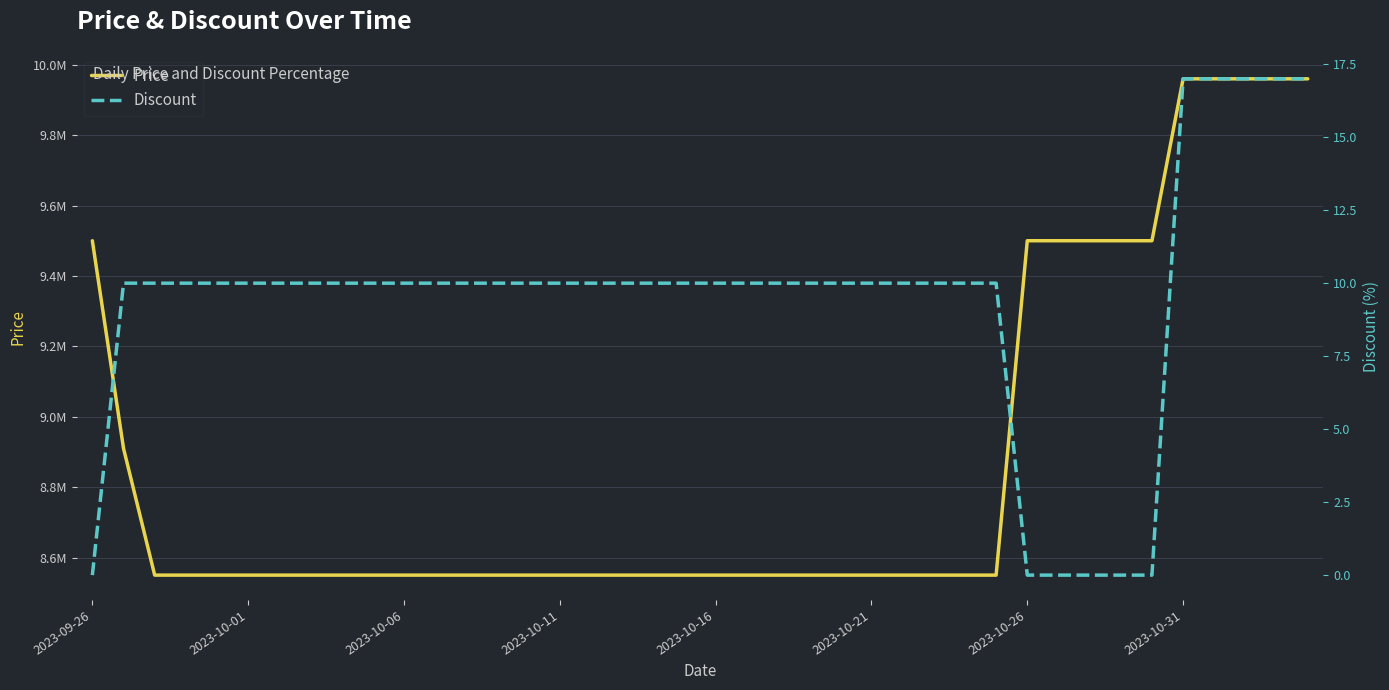

How many lines are shown in the chart?

2